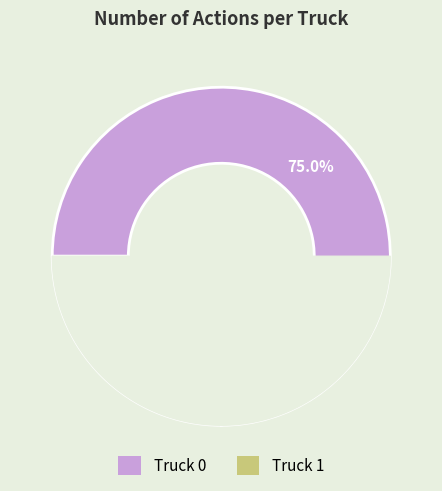

Approximately how many times larger is the value at Truck 0 compared to Truck 1?

3.0